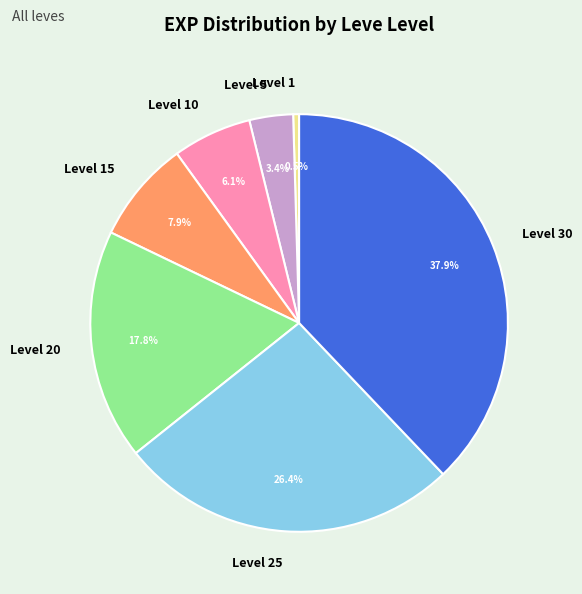

What percentage is NOT represented by Level 5?

96.6%